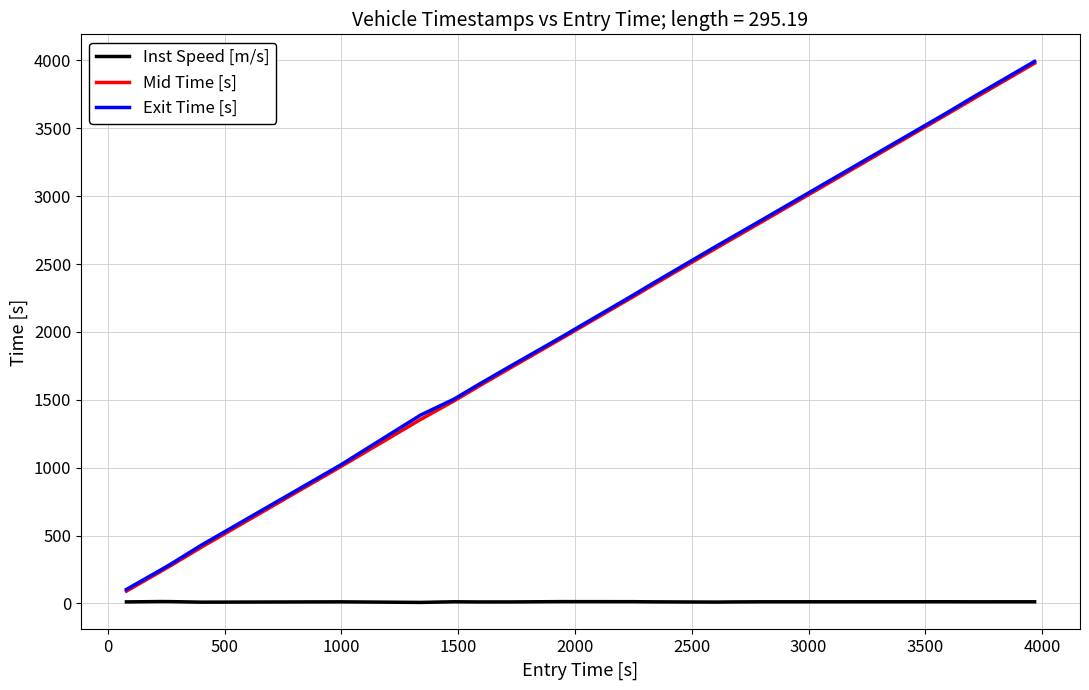

What is the minimum value for Exit Time [s]?

103.8